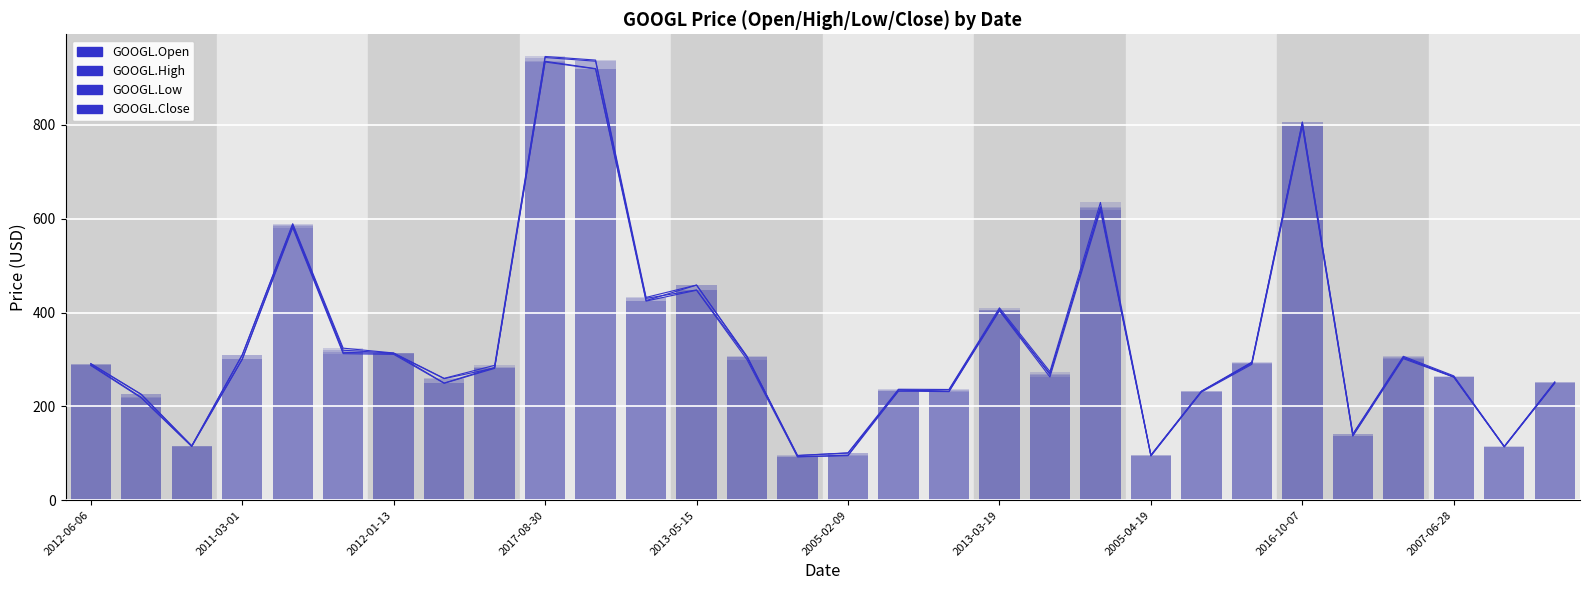

Is it true that GOOGL.High equals 265.0 at 2007-06-28?

True